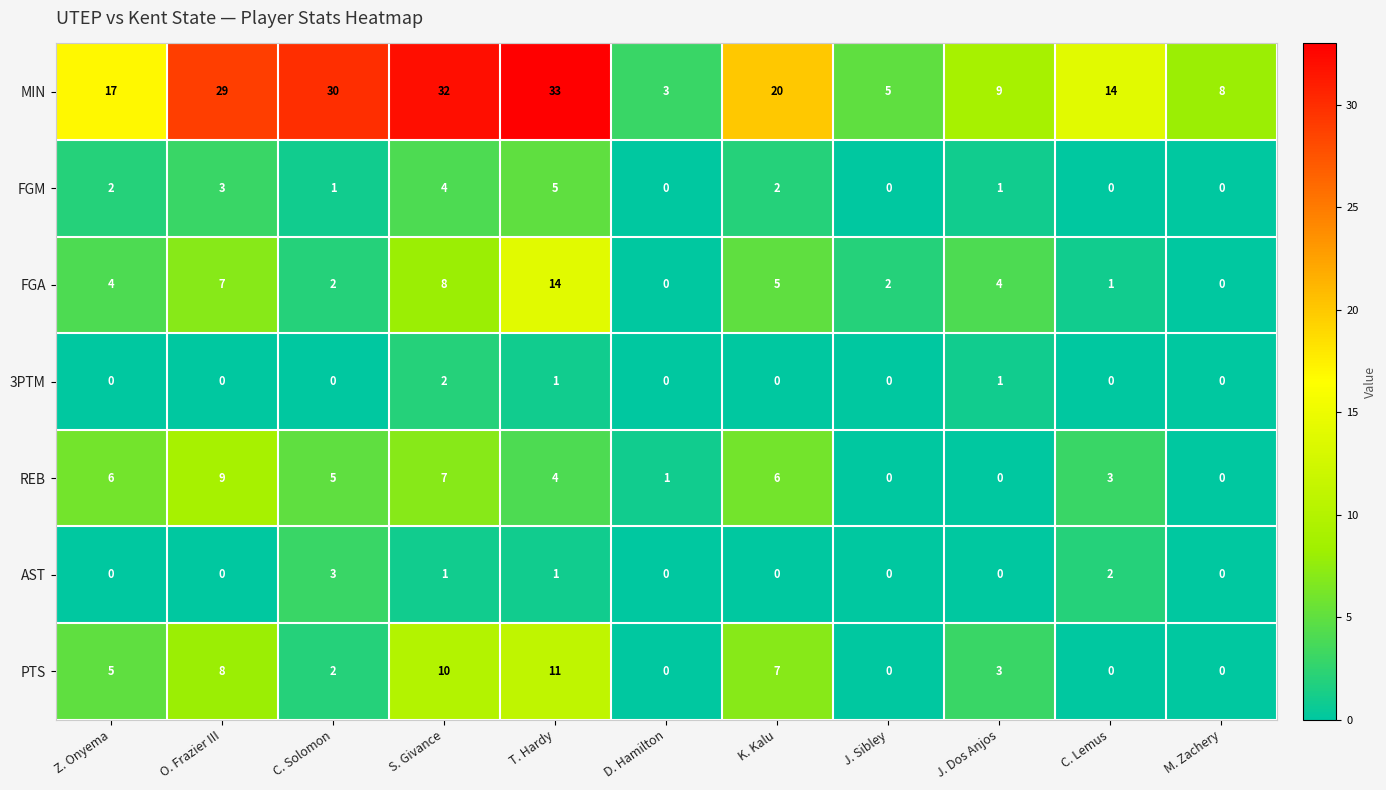

Rank the series by their maximum value, from lowest to highest.

3PTM, AST, FGM, REB, PTS, FGA, MIN